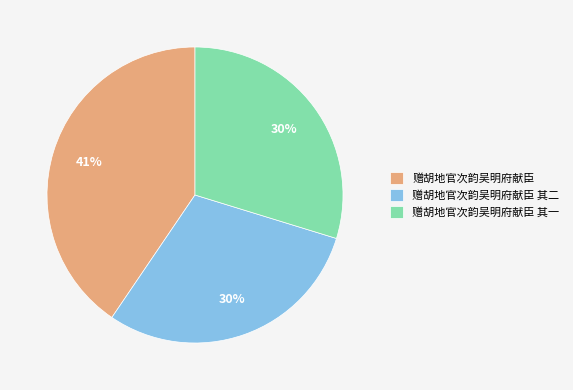

Is it true that 赠胡地官次韵吴明府献臣 其一 is 16% of the pie?

False